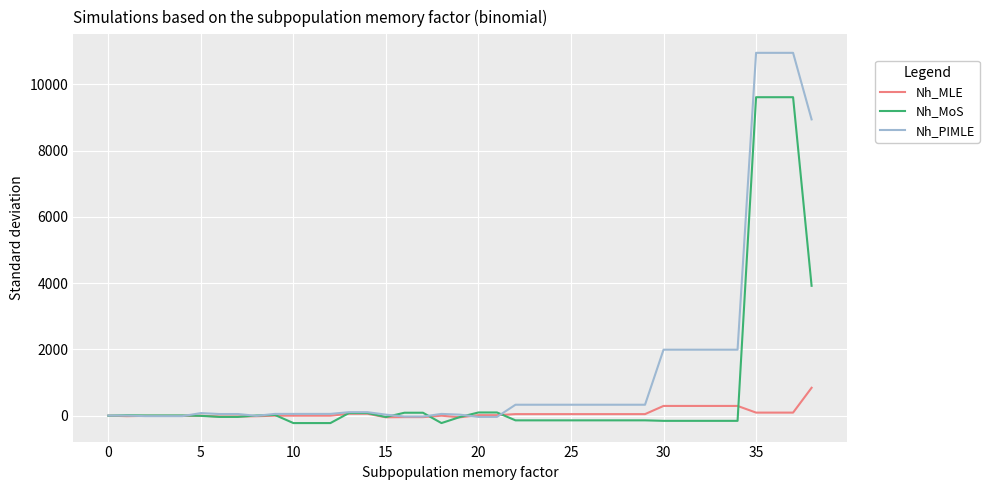

Rank the series by their maximum value, from lowest to highest.

Nh_MLE, Nh_MoS, Nh_PIMLE